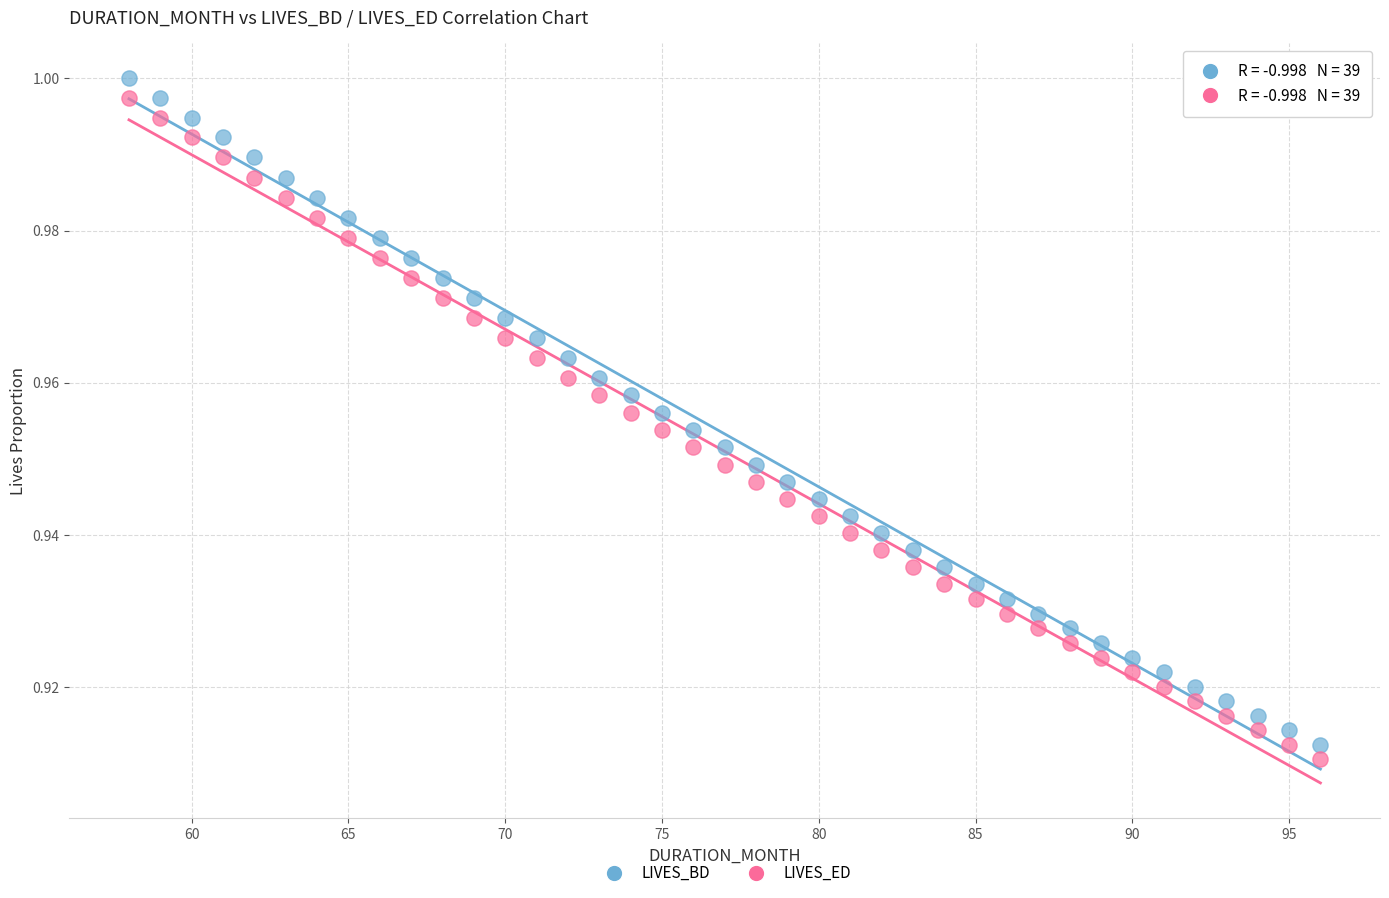

What are all the series names shown in the legend?

LIVES_BD, LIVES_ED